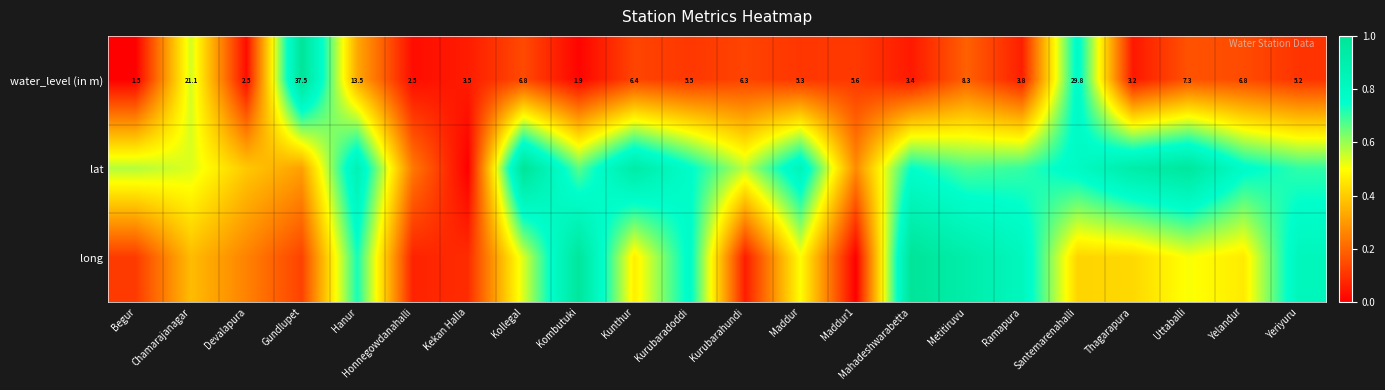

Where is water_level (in m) nearest to the value 19?

Chamarajanagar